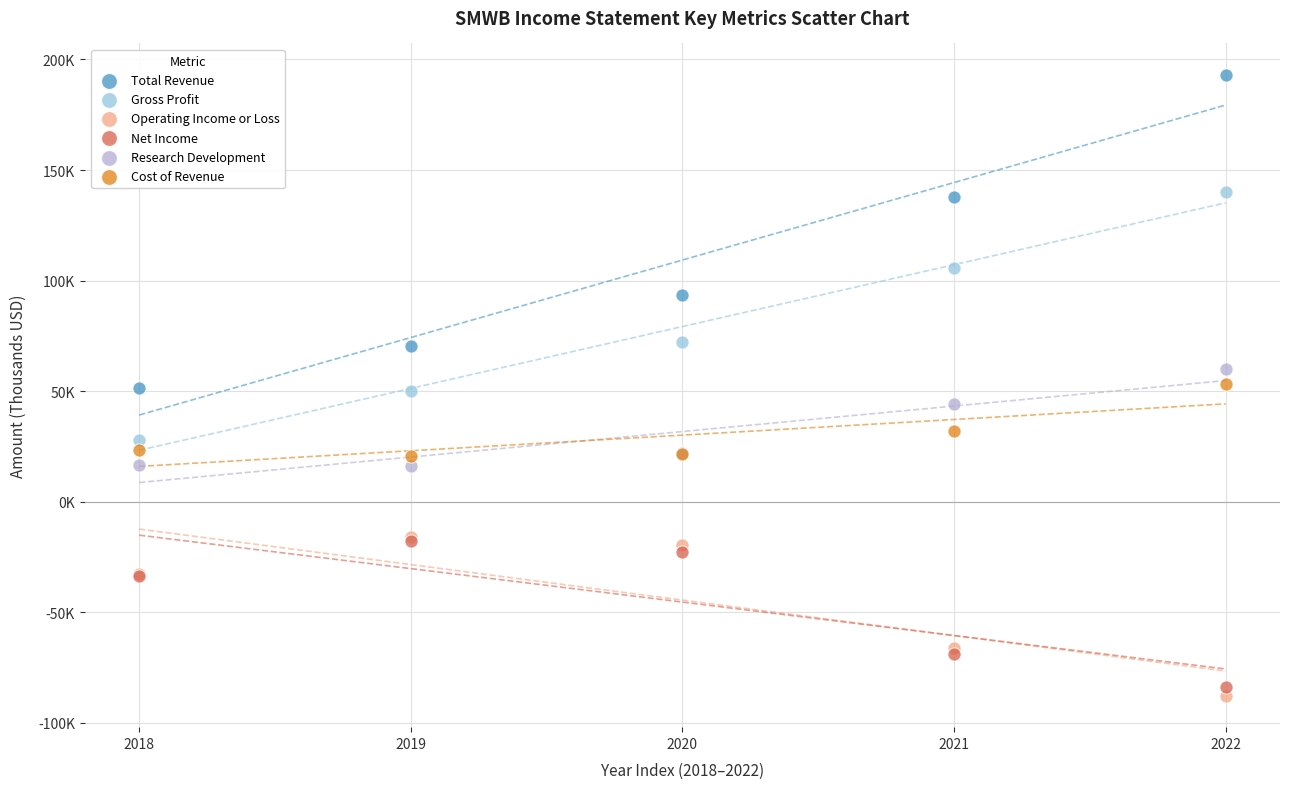

What are all the series names shown in the legend?

Total Revenue, Gross Profit, Operating Income or Loss, Net Income, Research Development, Cost of Revenue